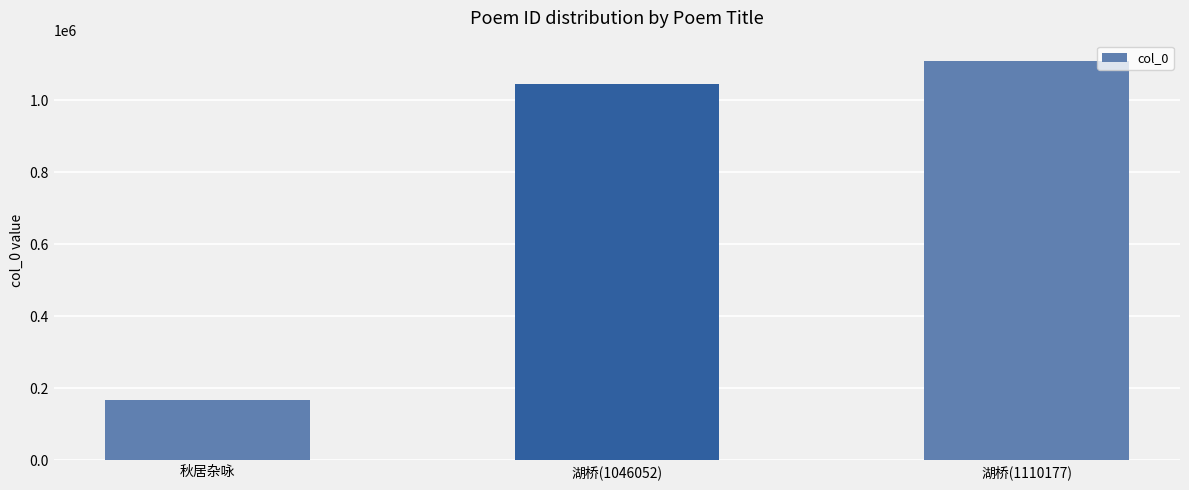

Rank the categories by value from lowest to highest.

秋居杂咏, 湖桥(1046052), 湖桥(1110177)